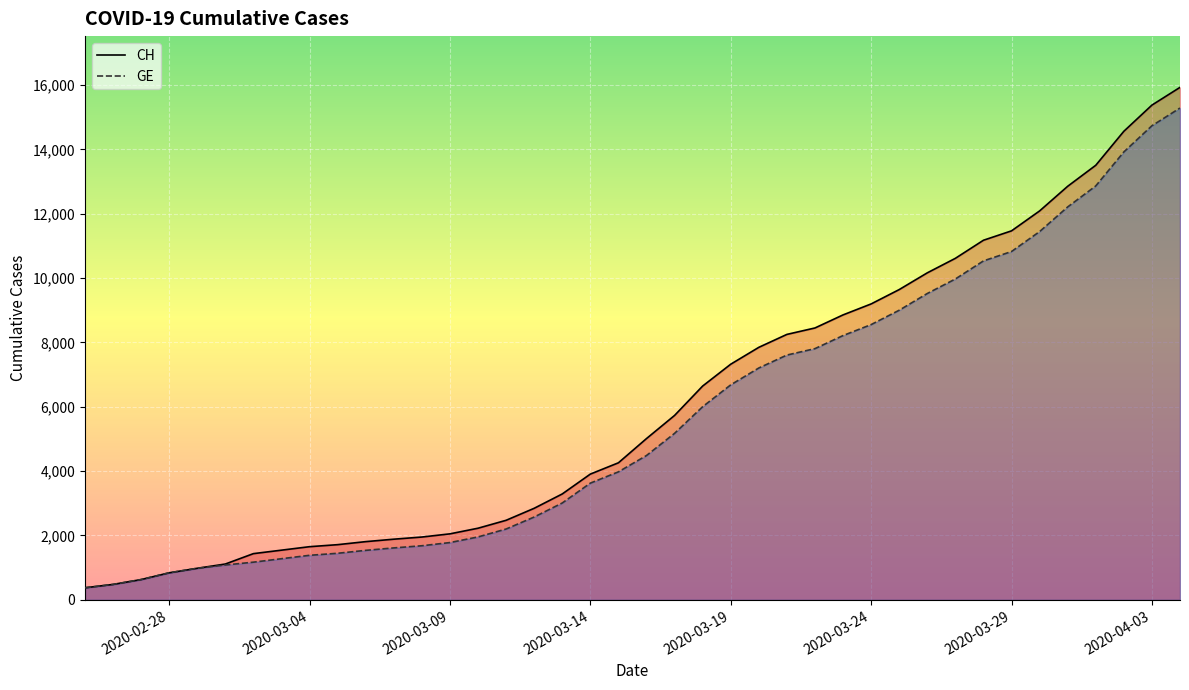

True or false: CH and GE cross at least once.

False